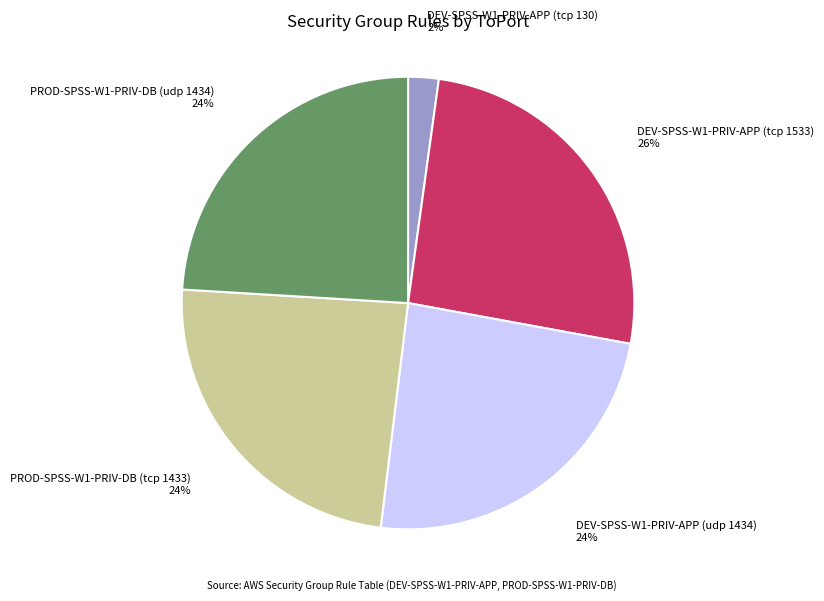

True or false: DEV-SPSS-W1-PRIV-APP (tcp 1533) accounts for 34% of the total.

False